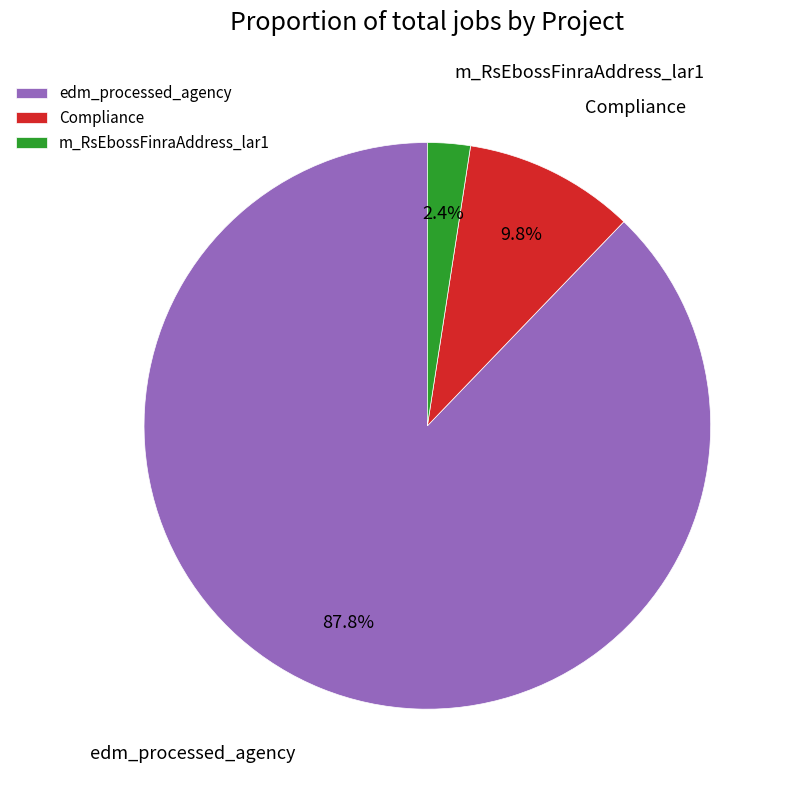

Rank the categories by value from highest to lowest.

edm_processed_agency, Compliance, m_RsEbossFinraAddress_lar1